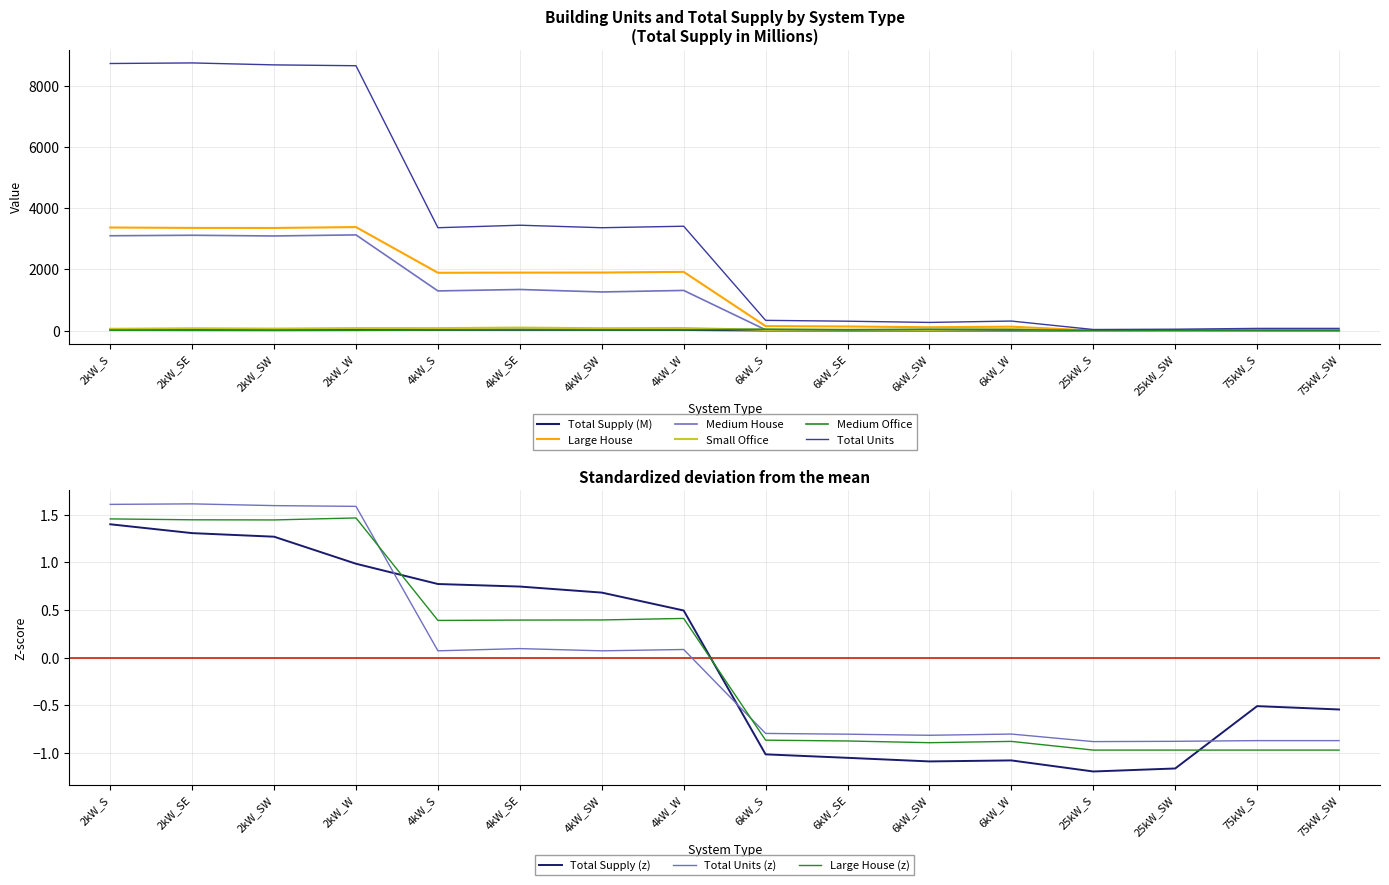

Which series has the largest range (max minus min)?

Total Units